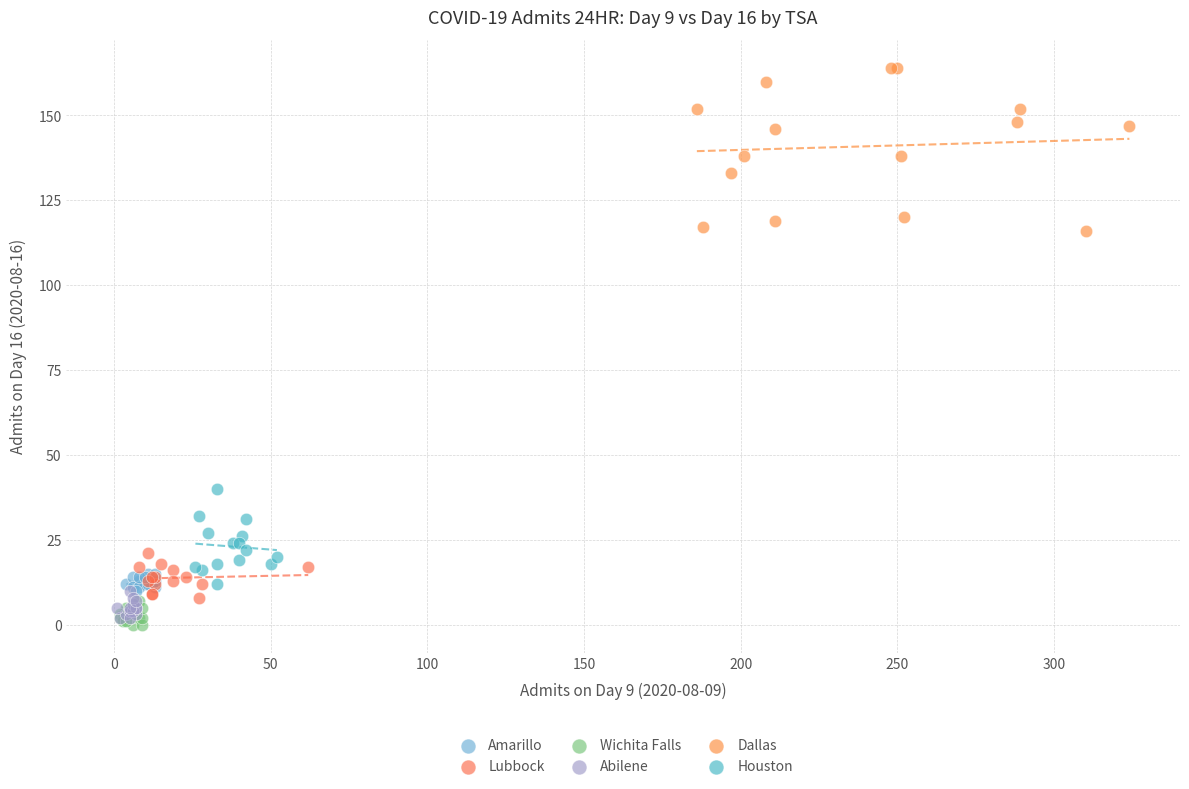

Which series has the largest Y range (max minus min)?

Dallas